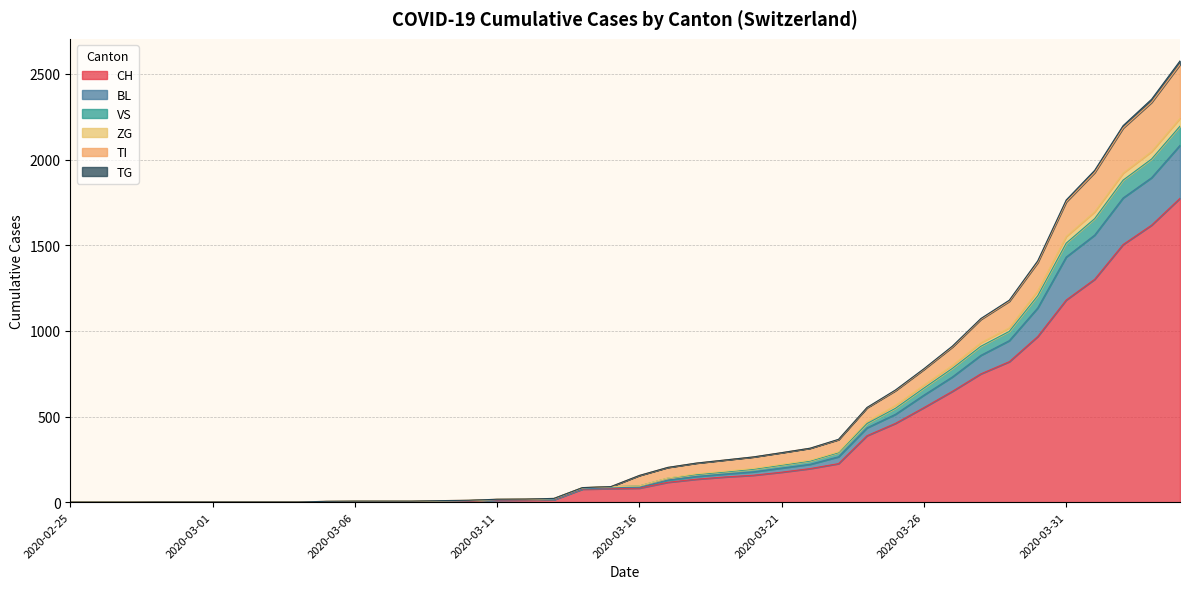

What is the highest value of the CH series?

1774